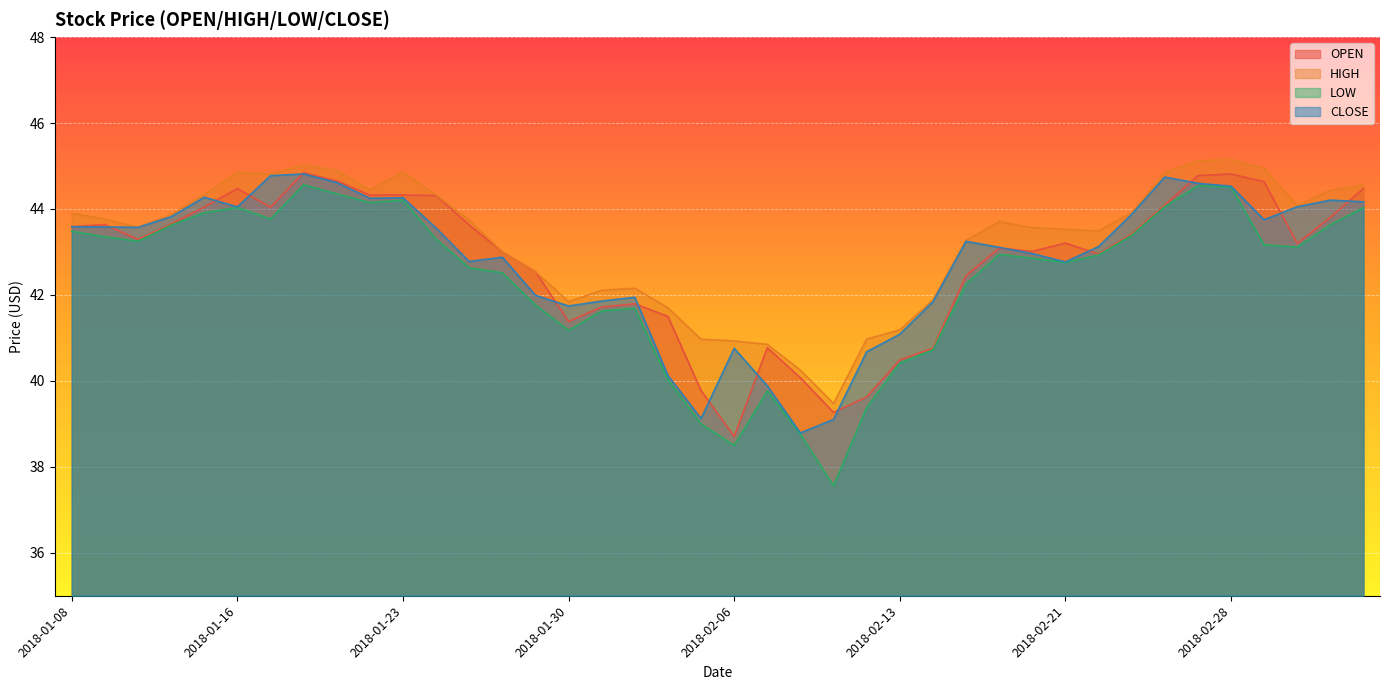

Is the value of CLOSE at 2018-02-07 greater than the value of OPEN at 2018-02-13?

No